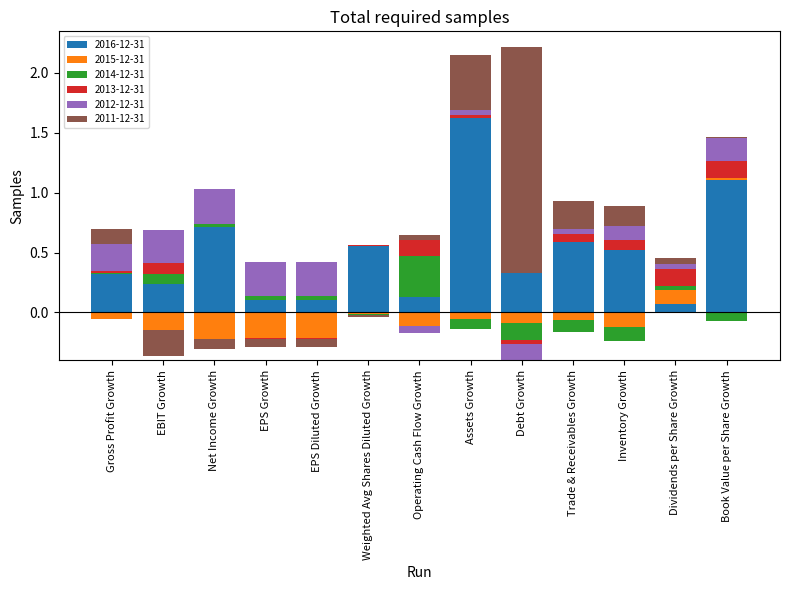

What is the minimum value for 2016-12-31?

0.1